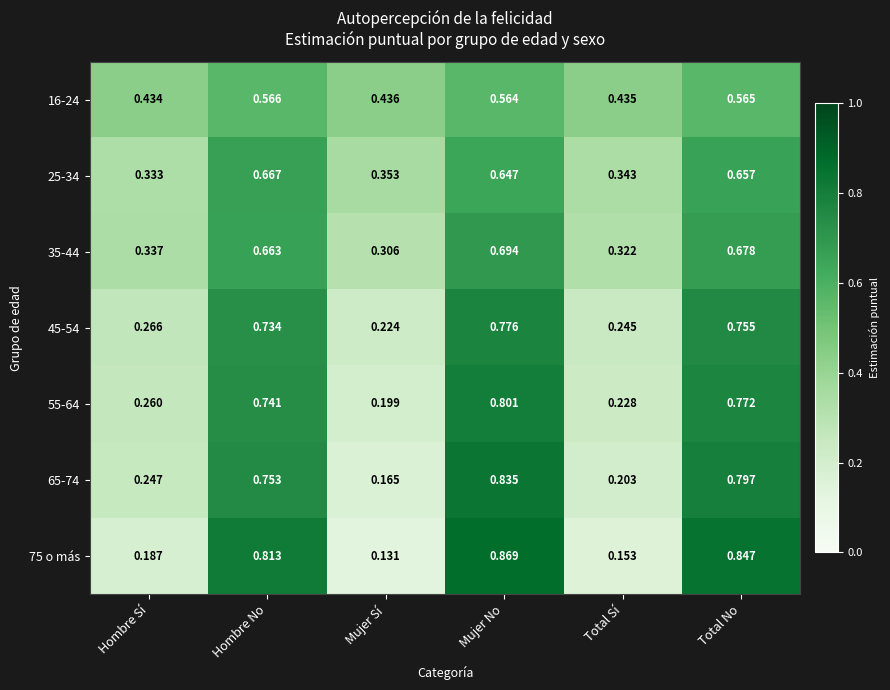

At which category does the chart reach its peak across all series?

Mujer No